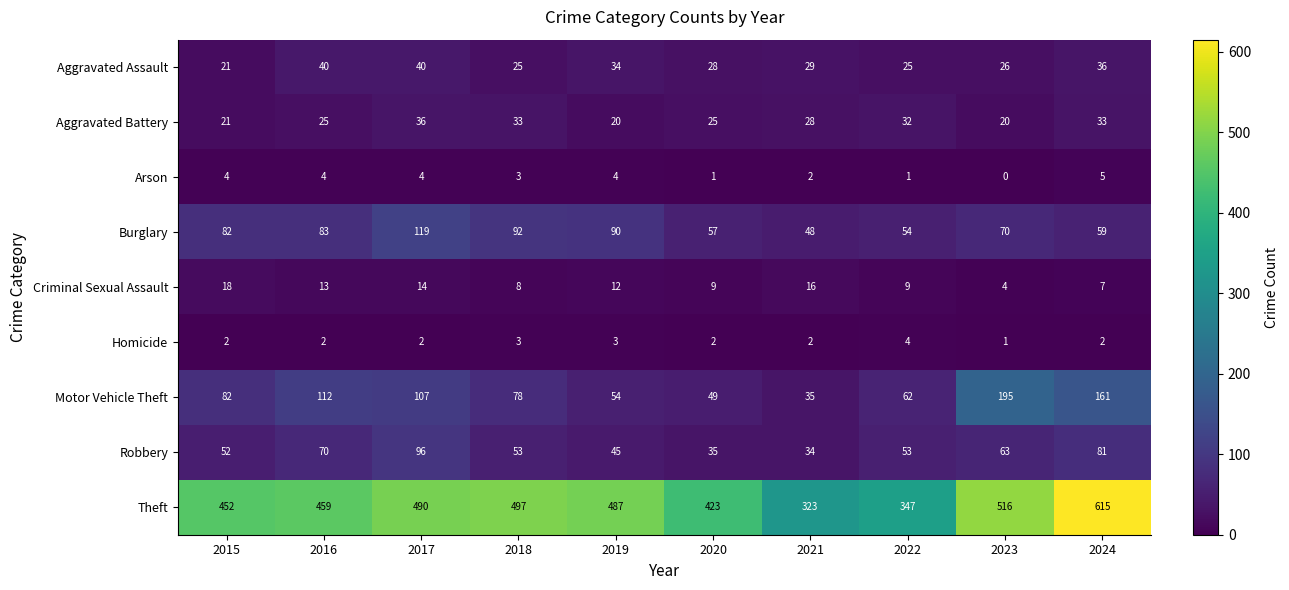

What is the spread (max minus min) of values at 2021?

321